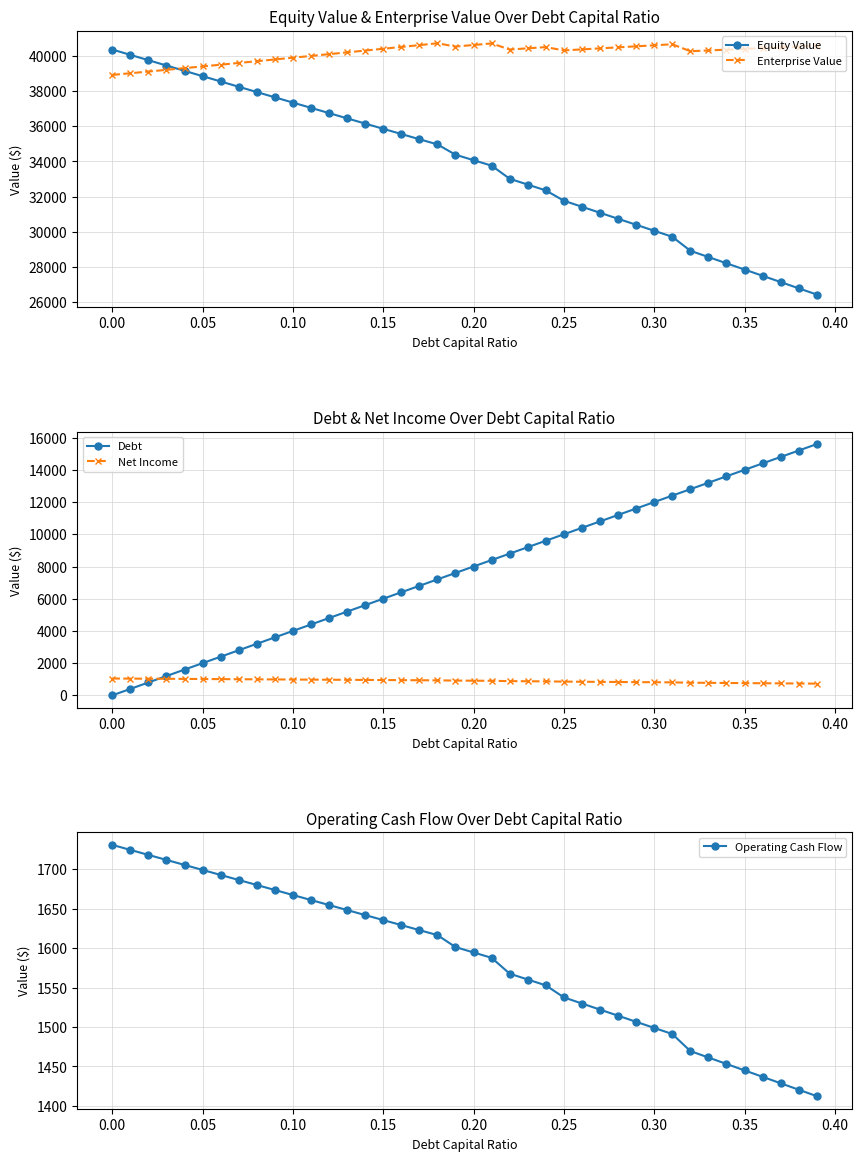

True or false: Enterprise Value has more than 1 interior local peaks.

True